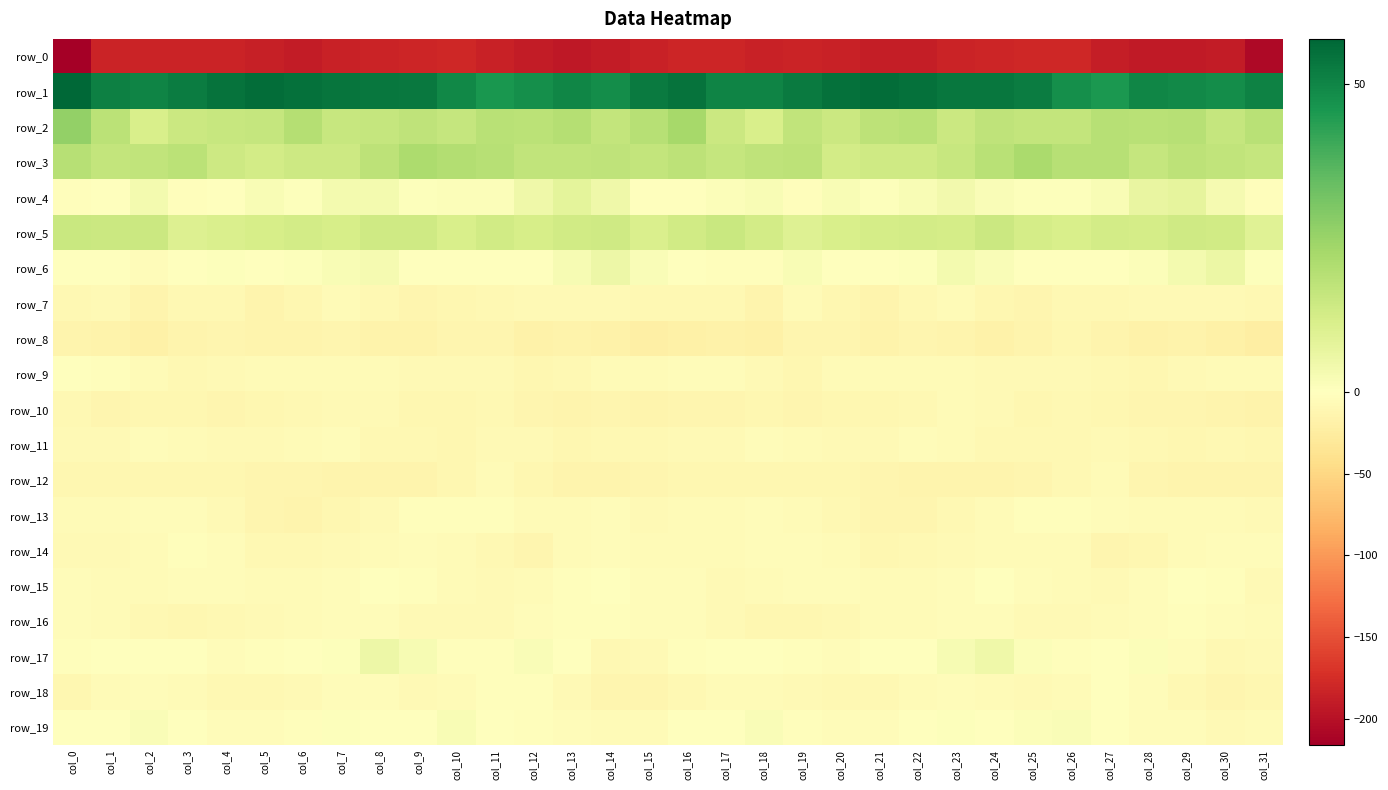

What is the lowest value of the row_5 series?

9.1